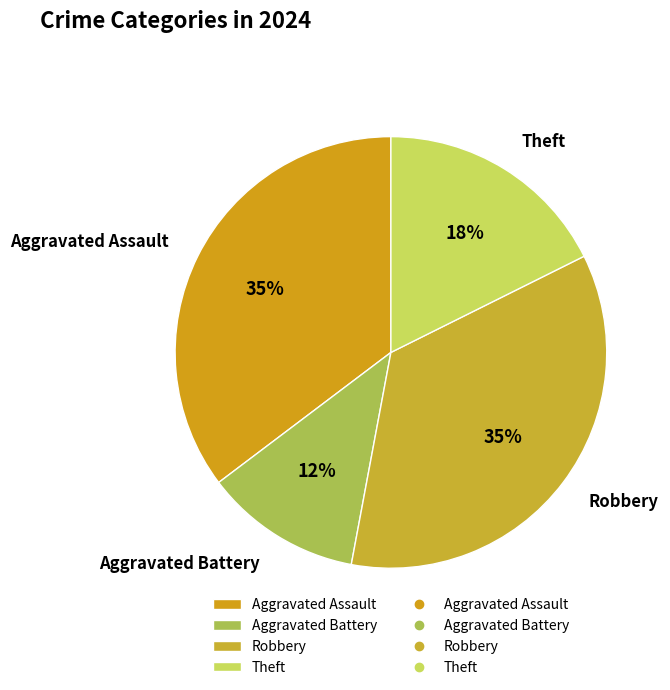

Combined, do Aggravated Assault and Aggravated Battery account for over 50%?

No